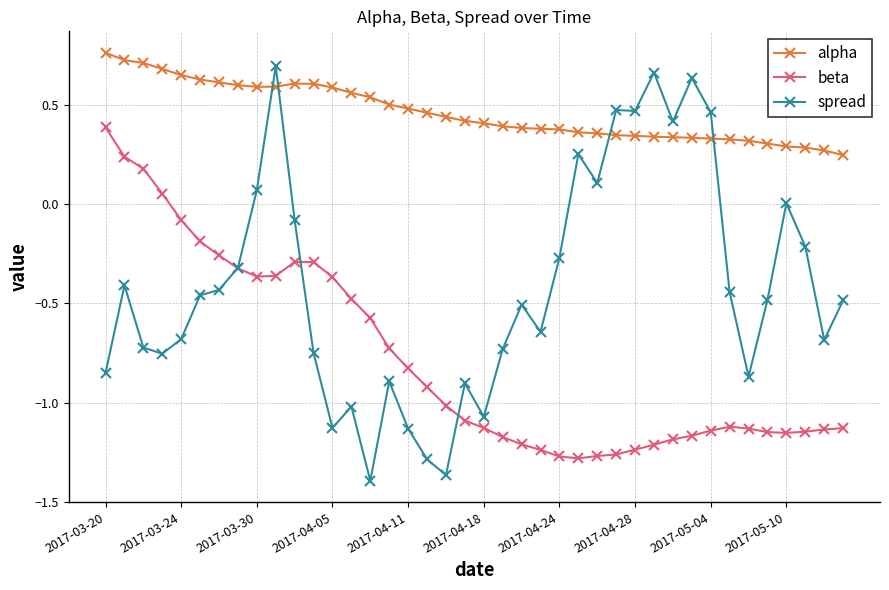

Which series has the largest range (max minus min)?

spread